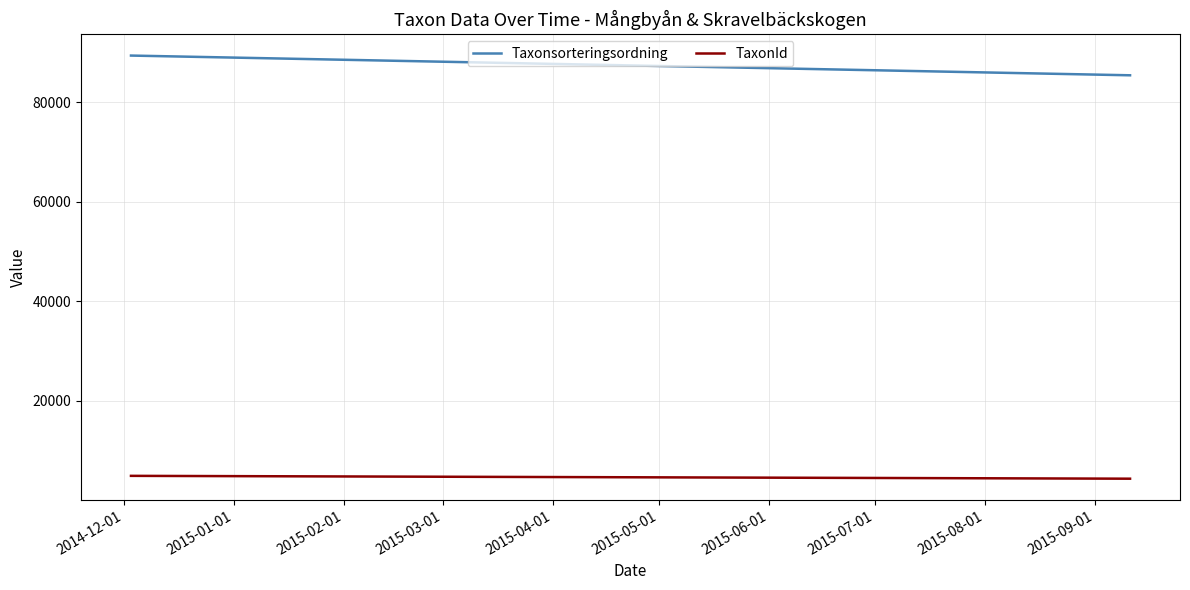

Which series changed the most between 2014-12-01 and 2015-01-01?

Taxonsorteringsordning